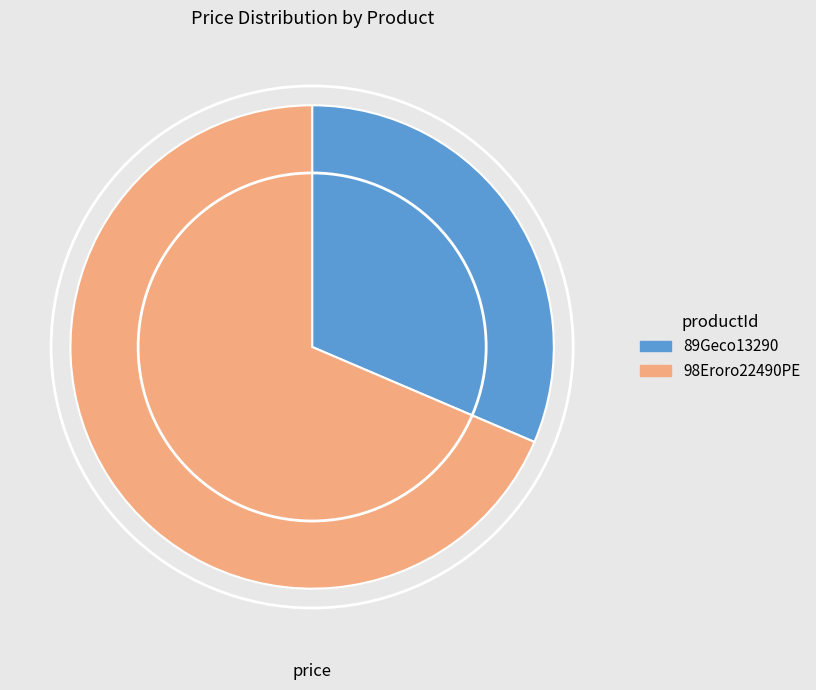

Which has a higher value, 89Geco13290 or 98Eroro22490PE?

98Eroro22490PE